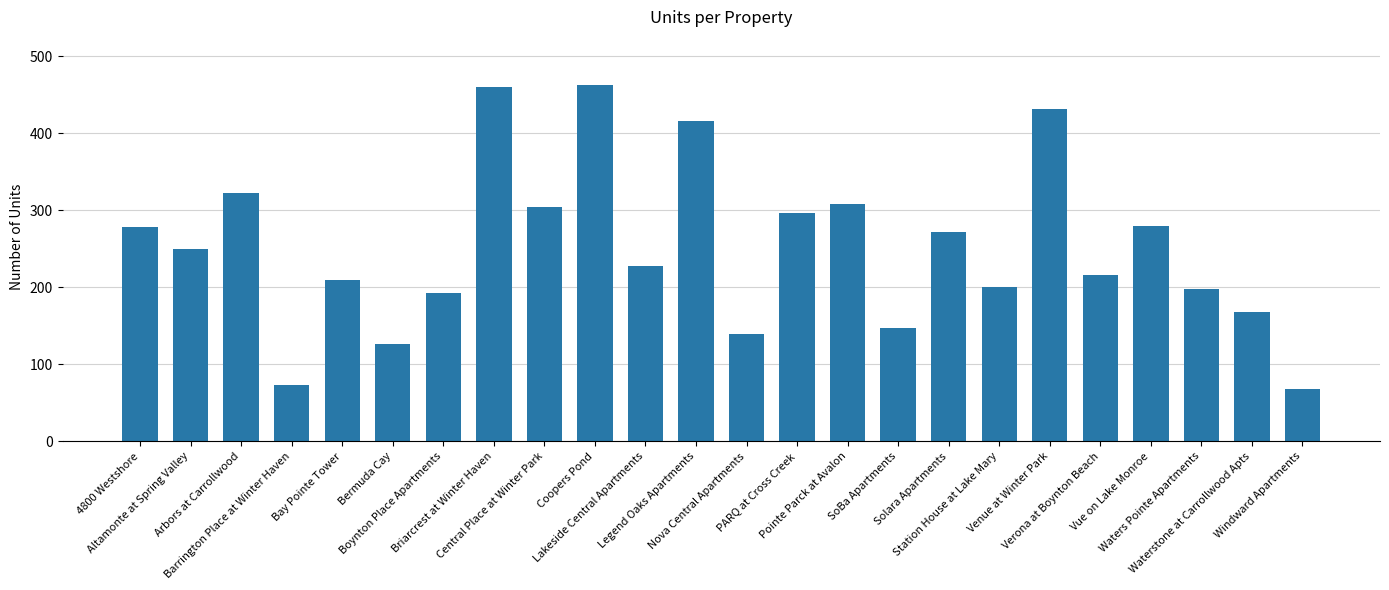

What position from the right is Coopers Pond?

15